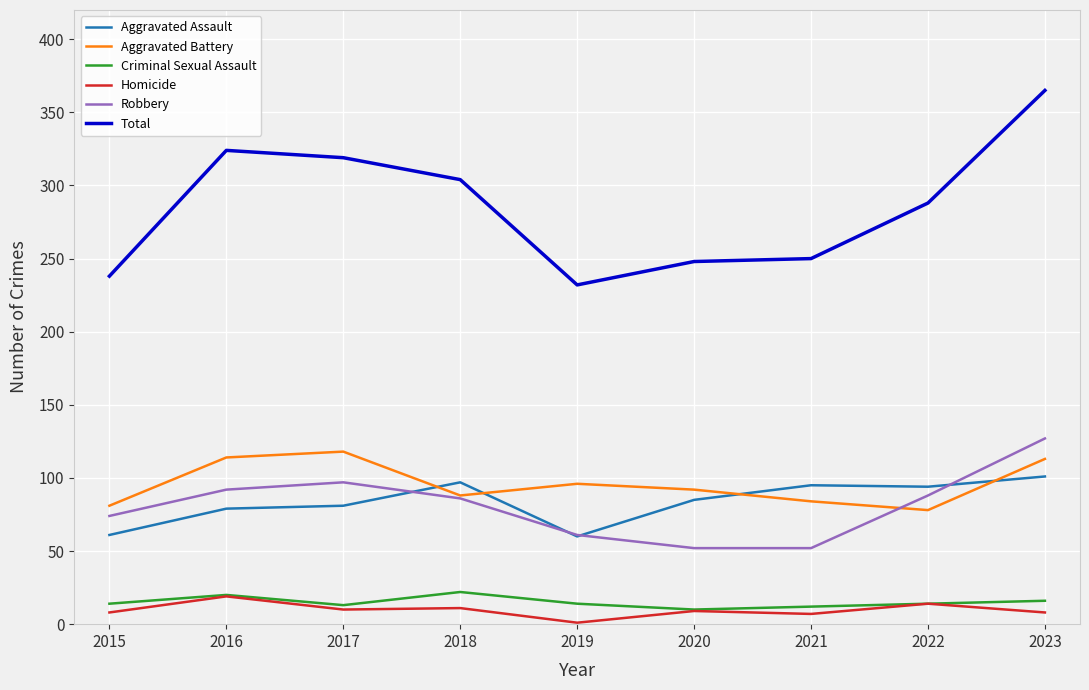

What is the total value across all series at 2017?

638